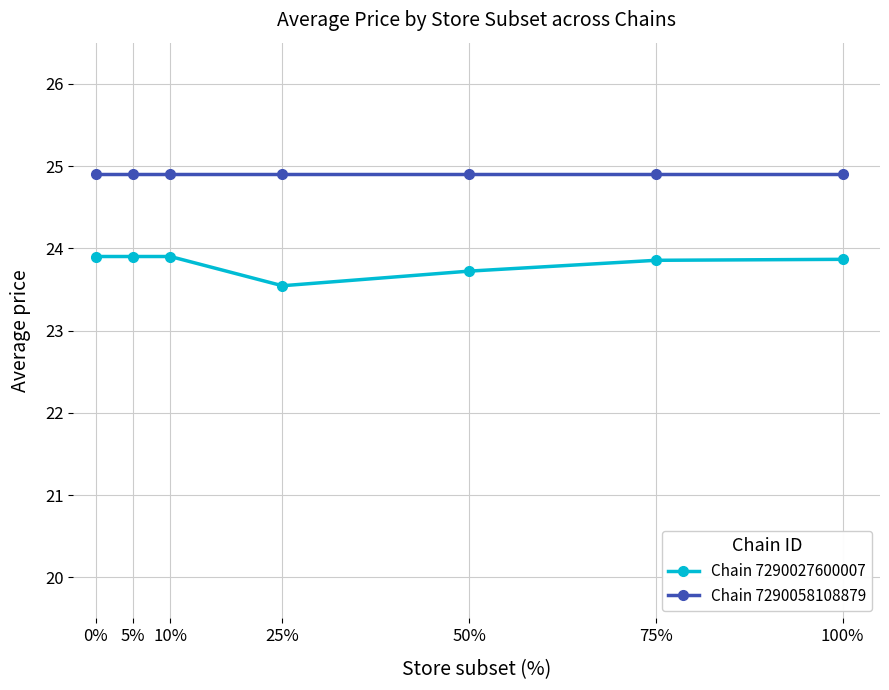

What is the label of the 3rd point from the left?

10%